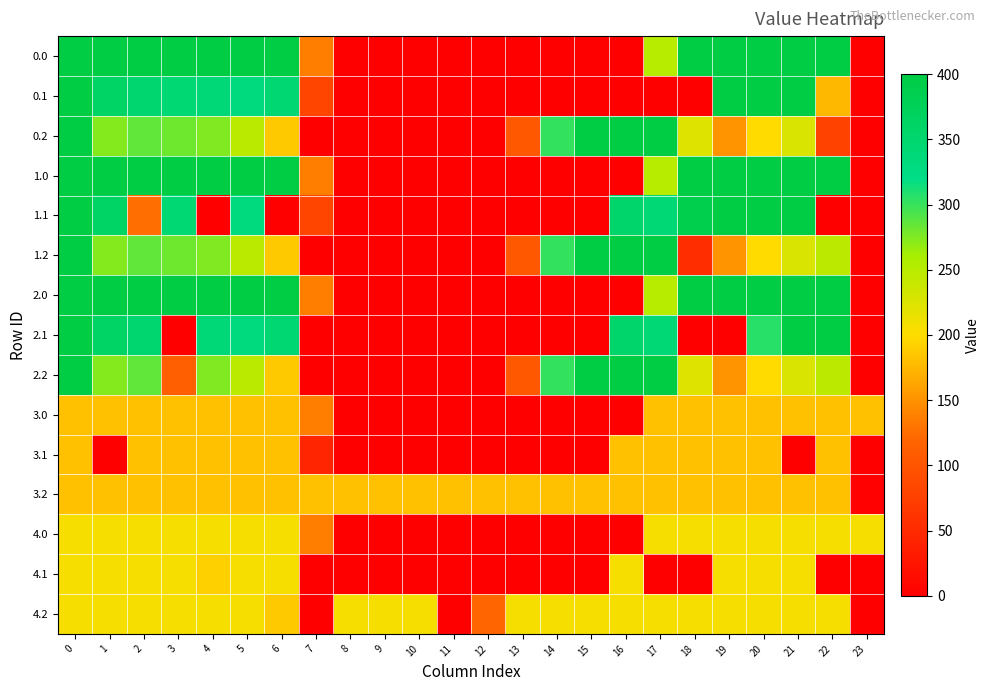

Reading left to right, list all the values displayed in this chart.

0.0: 0=400.0	1=400.0	2=400.0	3=400.0	4=400.0	5=400.0	6=400.0	7=136.4	8=0.0	9=0.0	10=0.0	11=0.0	12=0.0	13=0.0	14=0.0	15=0.0	16=0.0	17=250.3	18=400.0	19=400.0	20=400.0	21=400.0	22=400.0	23=0.0
0.1: 0=400.0	1=361.1	2=347.9	3=342.7	4=339.6	5=329.5	6=345.2	7=81.6	8=0.0	9=0.0	10=0.0	11=0.0	12=0.0	13=0.0	14=0.0	15=0.0	16=0.0	17=0.0	18=0.0	19=399.7	20=400.0	21=400.0	22=175.8	23=0.0
0.2: 0=400.0	1=272.7	2=285.5	3=281.0	4=274.4	5=248.1	6=187.1	7=0.0	8=0.0	9=0.0	10=0.0	11=0.0	12=0.0	13=104.4	14=301.9	15=400.0	16=400.0	17=400.0	18=223.1	19=151.1	20=199.2	21=226.4	22=78.4	23=0.0
1.0: 0=400.0	1=400.0	2=400.0	3=400.0	4=400.0	5=400.0	6=400.0	7=136.4	8=0.0	9=0.0	10=0.0	11=0.0	12=0.0	13=0.0	14=0.0	15=0.0	16=0.0	17=250.3	18=400.0	19=400.0	20=400.0	21=400.0	22=400.0	23=0.0
1.1: 0=400.0	1=361.1	2=126.2	3=342.7	4=0.0	5=329.5	6=0.0	7=81.6	8=0.0	9=0.0	10=0.0	11=0.0	12=0.0	13=0.0	14=0.0	15=0.0	16=353.7	17=340.1	18=388.5	19=399.7	20=400.0	21=400.0	22=0.0	23=0.0
1.2: 0=400.0	1=272.7	2=285.5	3=281.0	4=274.4	5=248.1	6=187.1	7=0.0	8=0.0	9=0.0	10=0.0	11=0.0	12=0.0	13=104.4	14=301.9	15=400.0	16=400.0	17=400.0	18=54.1	19=151.1	20=199.2	21=226.4	22=247.4	23=0.0
2.0: 0=400.0	1=400.0	2=400.0	3=400.0	4=400.0	5=400.0	6=400.0	7=136.4	8=0.0	9=0.0	10=0.0	11=0.0	12=0.0	13=0.0	14=0.0	15=0.0	16=0.0	17=250.3	18=400.0	19=400.0	20=400.0	21=400.0	22=400.0	23=0.0
2.1: 0=400.0	1=361.1	2=347.9	3=0.0	4=339.6	5=329.5	6=345.2	7=0.0	8=0.0	9=0.0	10=0.0	11=0.0	12=0.0	13=0.0	14=0.0	15=0.0	16=353.7	17=340.1	18=0.0	19=0.0	20=305.9	21=400.0	22=400.0	23=0.0
2.2: 0=400.0	1=272.7	2=285.5	3=111.9	4=274.4	5=248.1	6=187.1	7=0.0	8=0.0	9=0.0	10=0.0	11=0.0	12=0.0	13=104.4	14=301.9	15=400.0	16=400.0	17=400.0	18=223.1	19=151.1	20=199.2	21=226.4	22=247.4	23=0.0
3.0: 0=182.0	1=182.0	2=182.0	3=182.0	4=182.0	5=182.0	6=182.0	7=136.4	8=0.0	9=0.0	10=0.0	11=0.0	12=0.0	13=0.0	14=0.0	15=0.0	16=0.0	17=182.0	18=182.0	19=182.0	20=182.0	21=182.0	22=182.0	23=182.0
3.1: 0=182.0	1=0.0	2=182.0	3=182.0	4=182.0	5=182.0	6=182.0	7=44.0	8=0.0	9=0.0	10=0.0	11=0.0	12=0.0	13=0.0	14=0.0	15=0.0	16=182.0	17=182.0	18=182.0	19=182.0	20=182.0	21=0.0	22=182.0	23=0.0
3.2: 0=182.0	1=182.0	2=182.0	3=182.0	4=182.0	5=182.0	6=182.0	7=182.0	8=182.0	9=182.0	10=182.0	11=182.0	12=182.0	13=182.0	14=182.0	15=182.0	16=182.0	17=182.0	18=182.0	19=182.0	20=182.0	21=182.0	22=182.0	23=2.5
4.0: 0=206.0	1=206.0	2=206.0	3=206.0	4=206.0	5=206.0	6=206.0	7=136.4	8=0.0	9=0.0	10=0.0	11=0.0	12=0.0	13=0.0	14=0.0	15=0.0	16=0.0	17=206.0	18=206.0	19=206.0	20=206.0	21=206.0	22=206.0	23=206.0
4.1: 0=206.0	1=206.0	2=206.0	3=206.0	4=192.0	5=206.0	6=206.0	7=0.0	8=0.0	9=0.0	10=0.0	11=0.0	12=0.0	13=0.0	14=0.0	15=0.0	16=206.0	17=0.0	18=0.0	19=206.0	20=206.0	21=206.0	22=0.0	23=0.0
4.2: 0=206.0	1=206.0	2=206.0	3=206.0	4=206.0	5=206.0	6=187.1	7=0.0	8=206.0	9=206.0	10=206.0	11=0.0	12=119.9	13=206.0	14=206.0	15=206.0	16=206.0	17=206.0	18=206.0	19=206.0	20=206.0	21=206.0	22=206.0	23=0.0